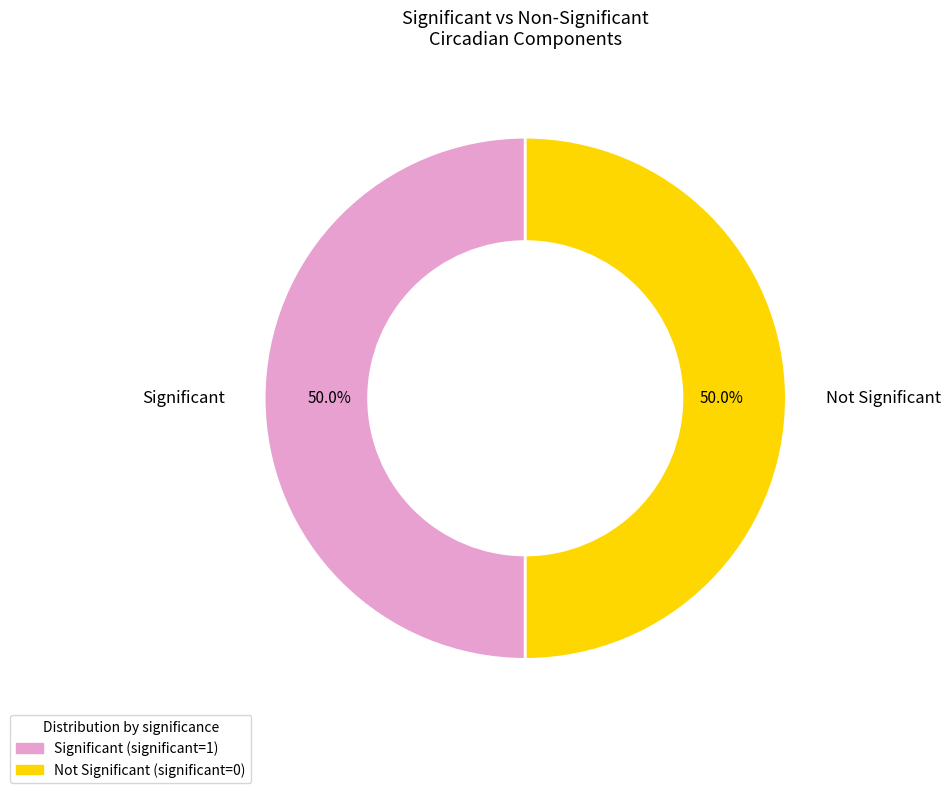

Count the number of slices in the pie.

2